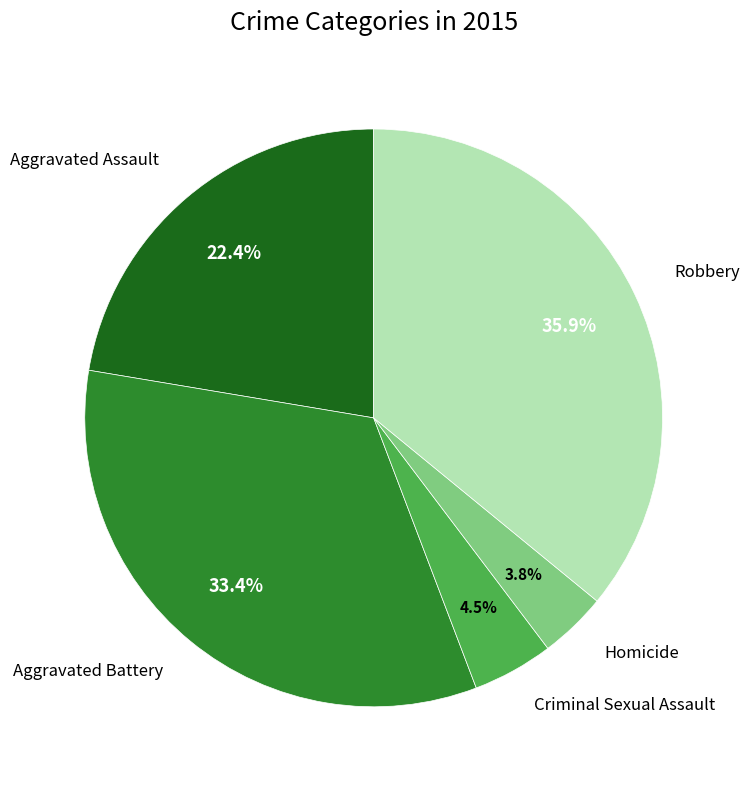

Count the number of slices in the pie.

5